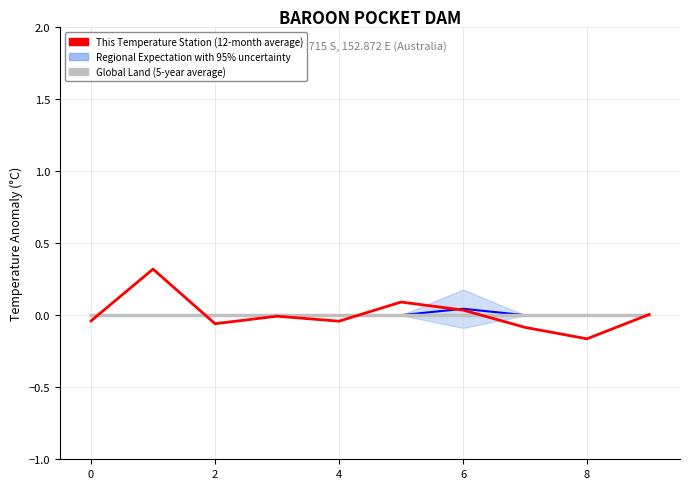

What is the greatest value displayed?

0.3